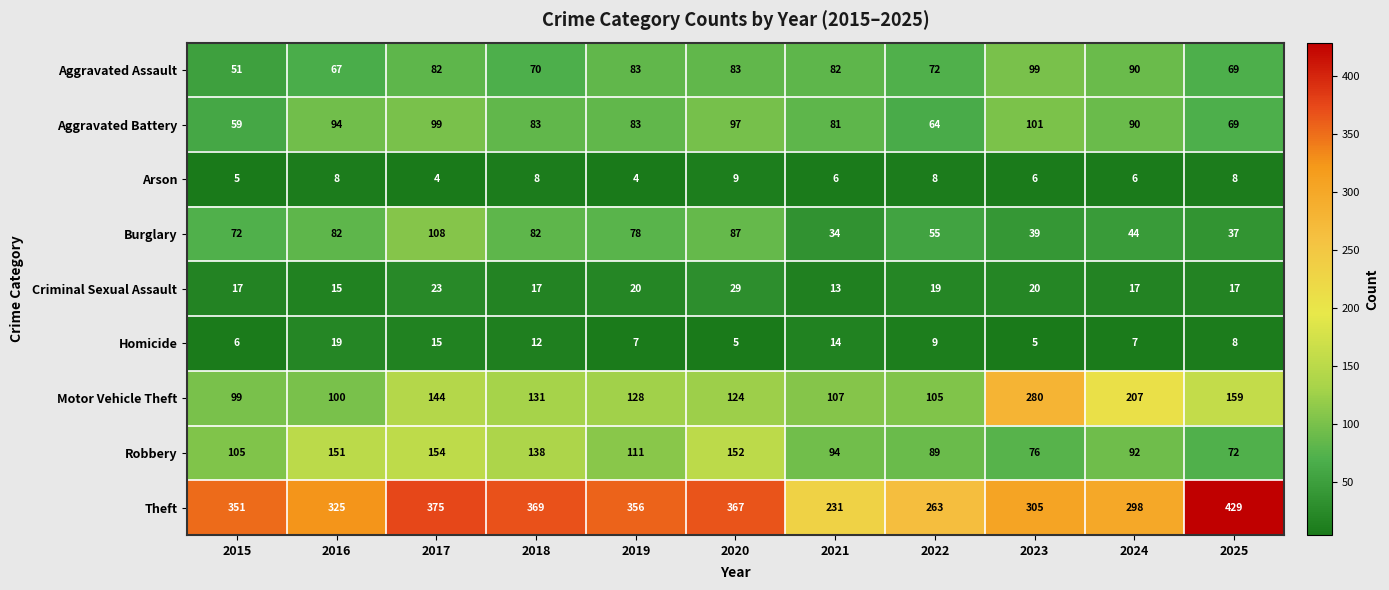

How many data points does each series have?

11